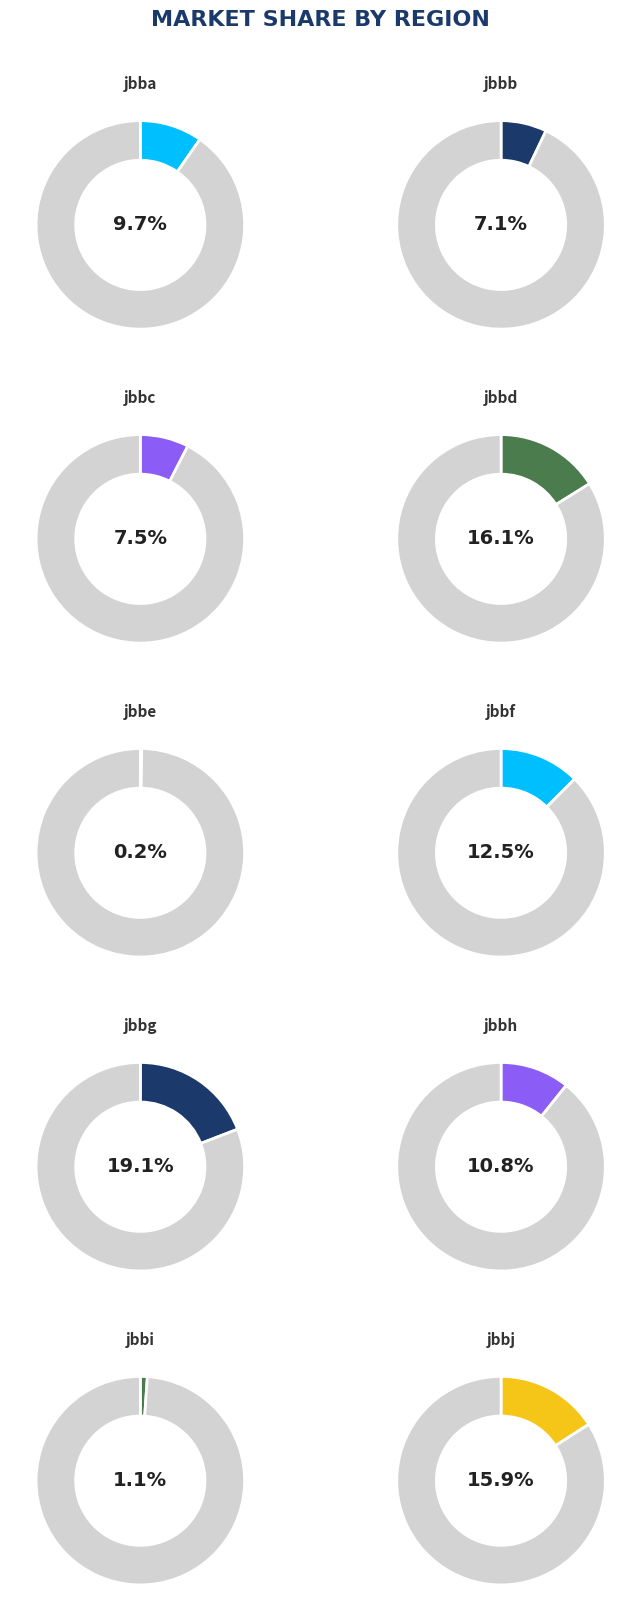

The jbbd slice represents 16% of the pie. True or false?

True